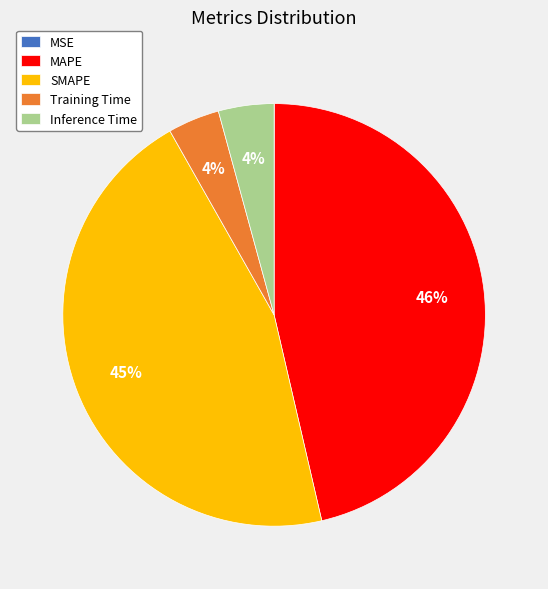

What is the largest slice in the pie chart?

MAPE